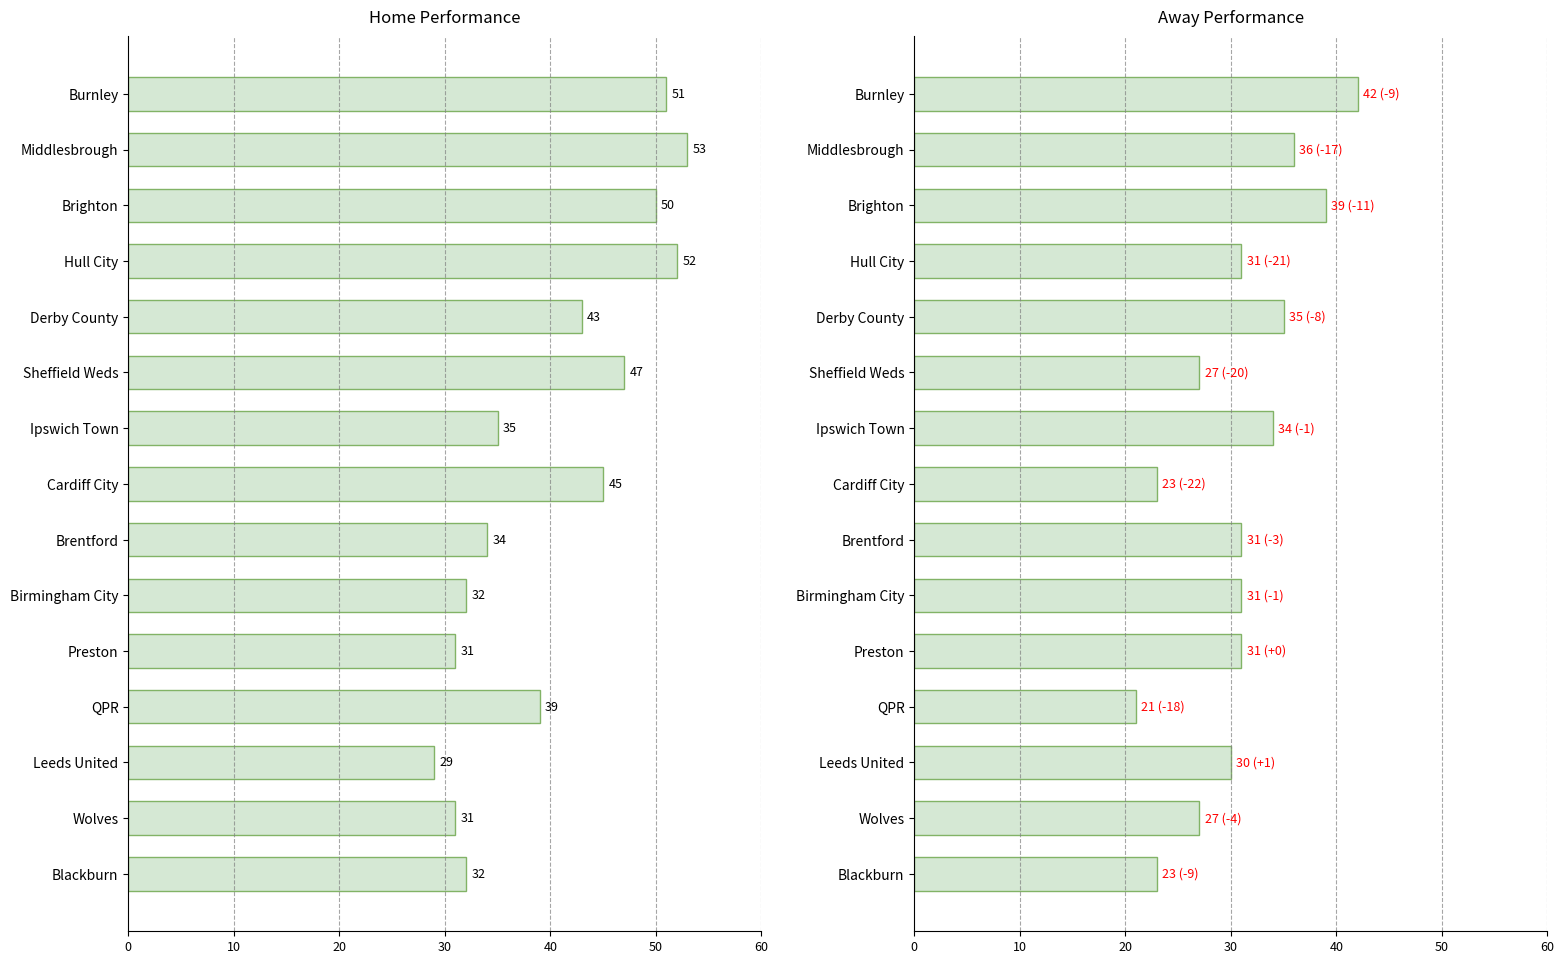

Is it true that Away Pts equals 41 at Wolves?

False